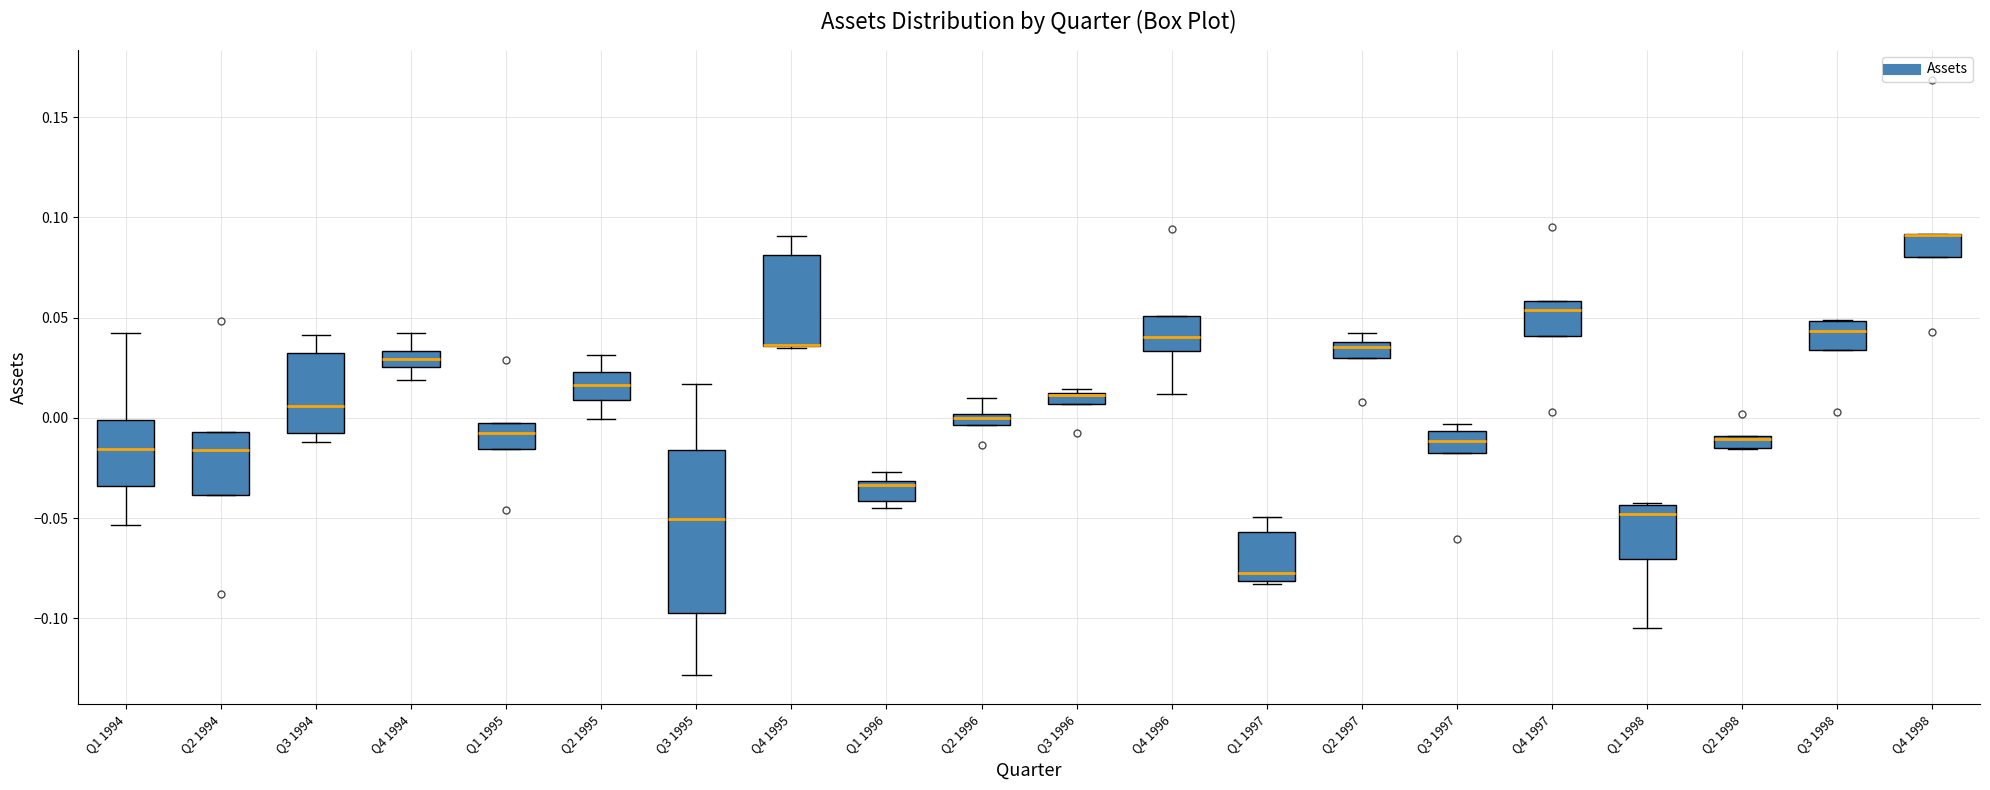

Where is the lower edge of the box for Q2 1995 on the y-axis? The values are not printed on the chart, so give them approximately, as read against the axis.

0.010